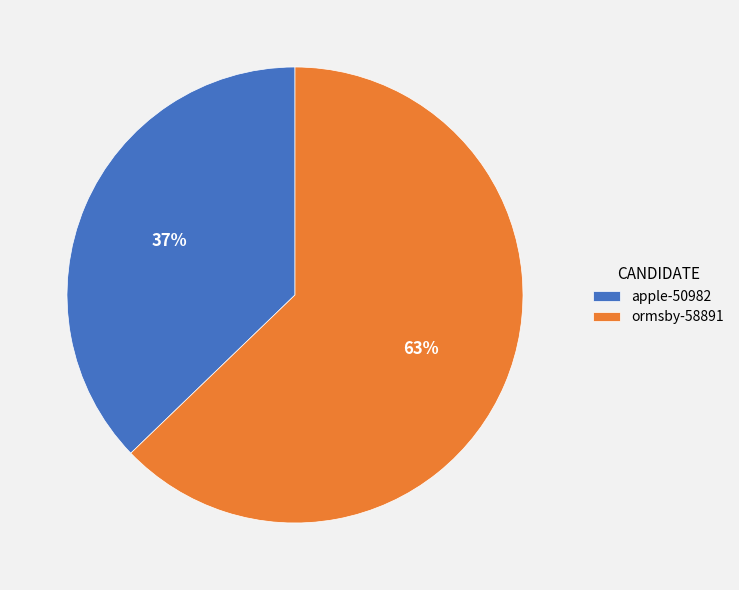

To the nearest percent, what portion does apple-50982 represent?

37%